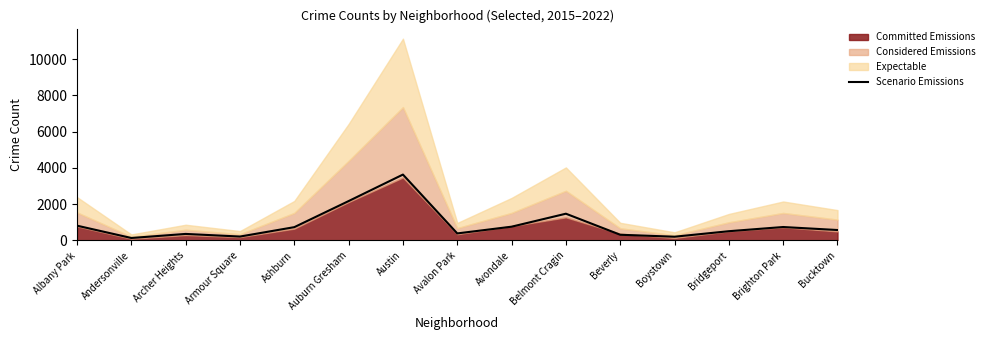

How many data points are above 576?

7